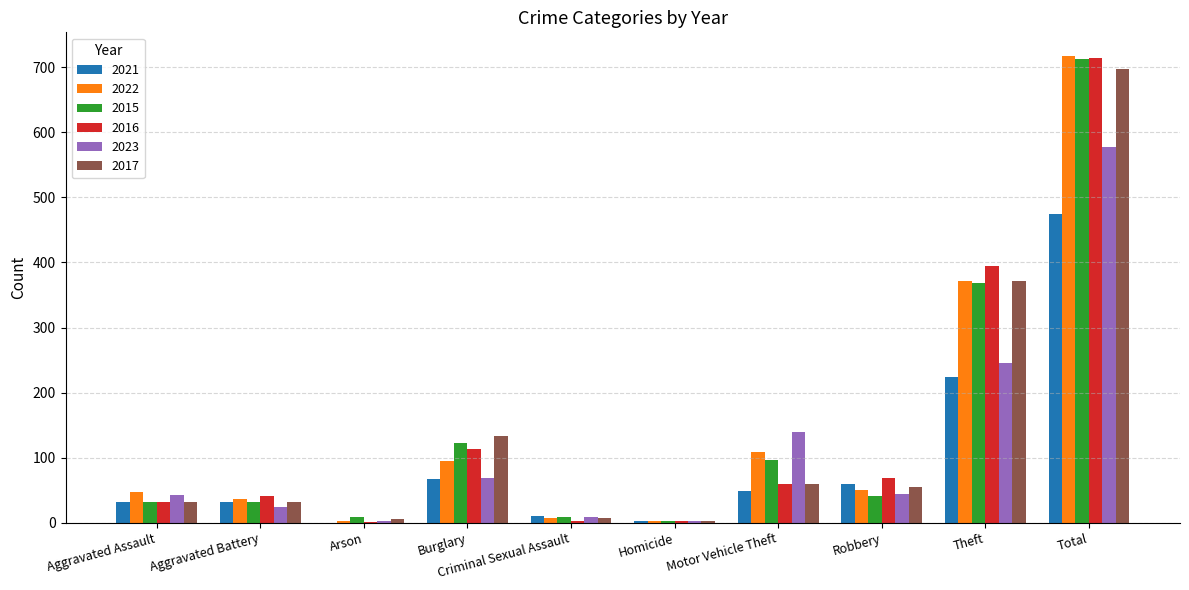

What is the total value across all series at Total?

3893